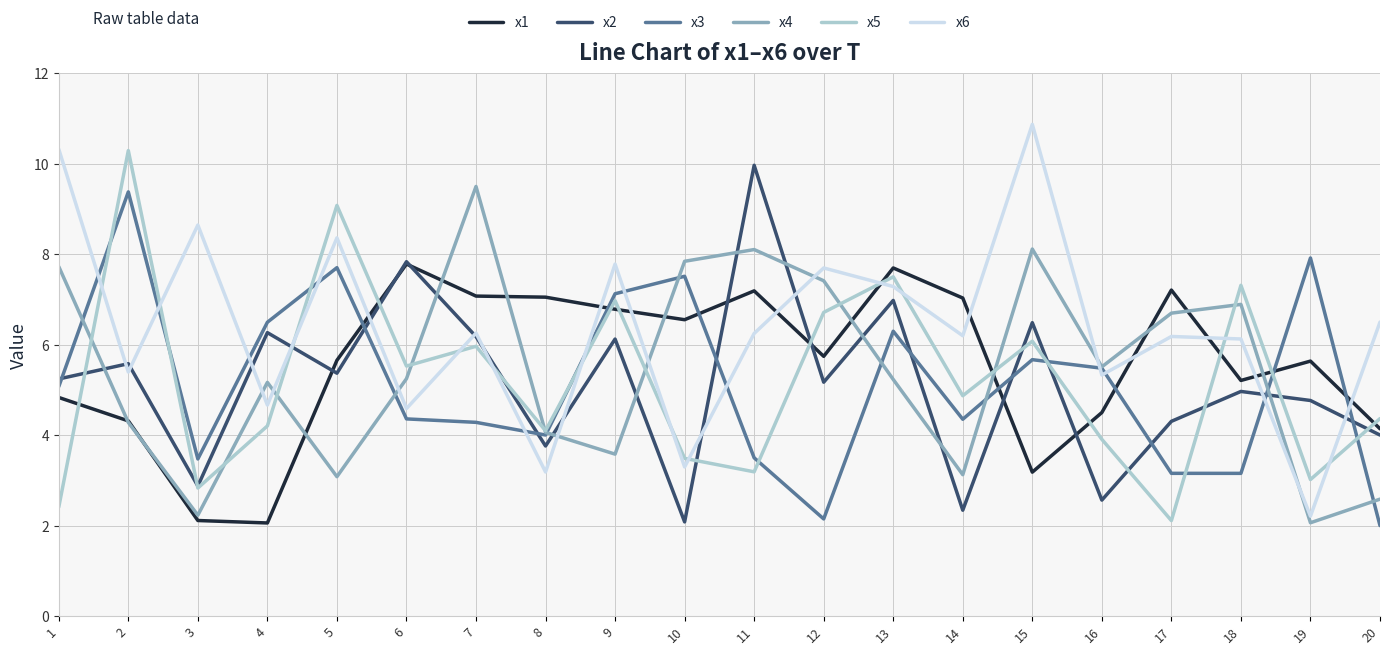

True or false: x2 has more than 1 points higher than both neighbors.

True